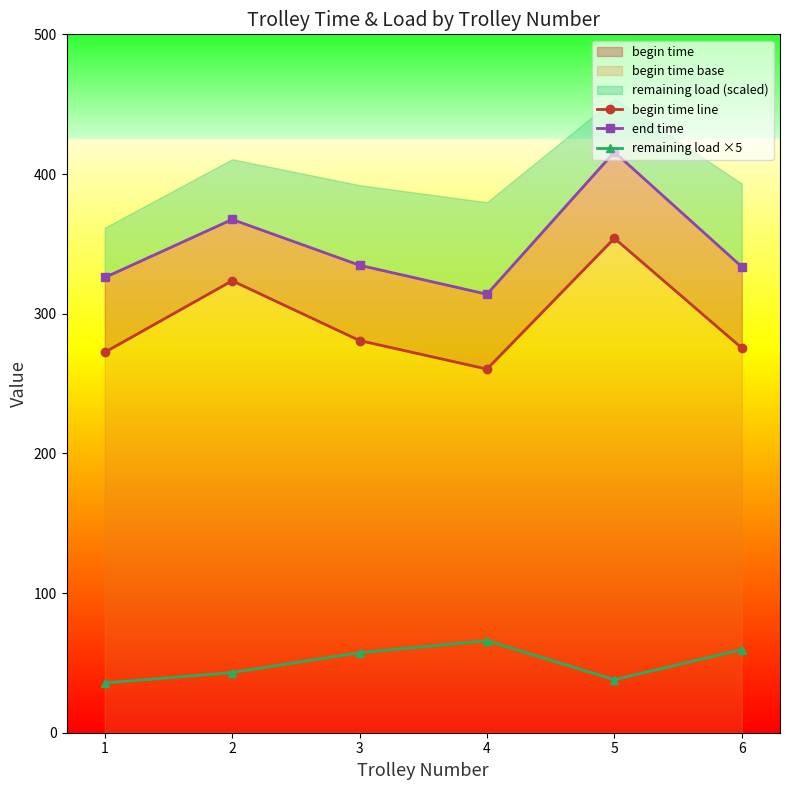

How many data points in remaining load ×5 are above 57?

3